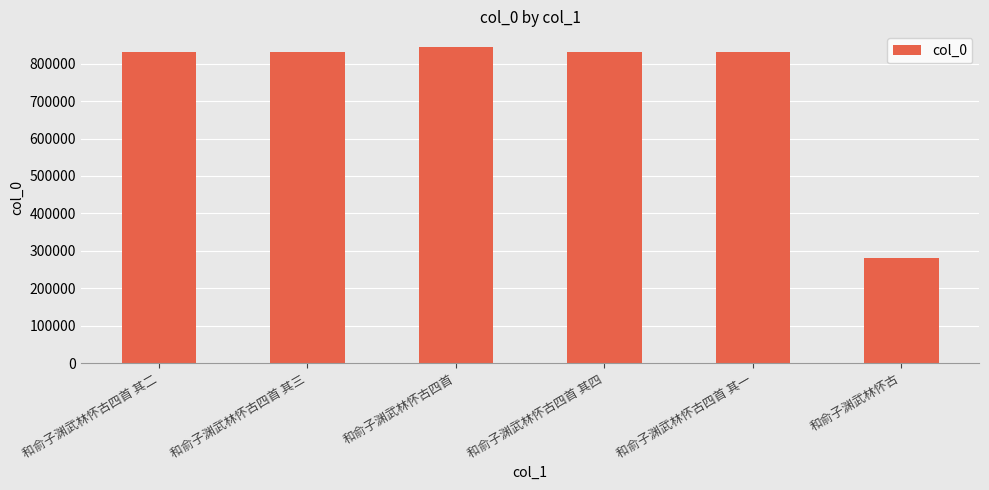

What is the smallest value displayed?

281023